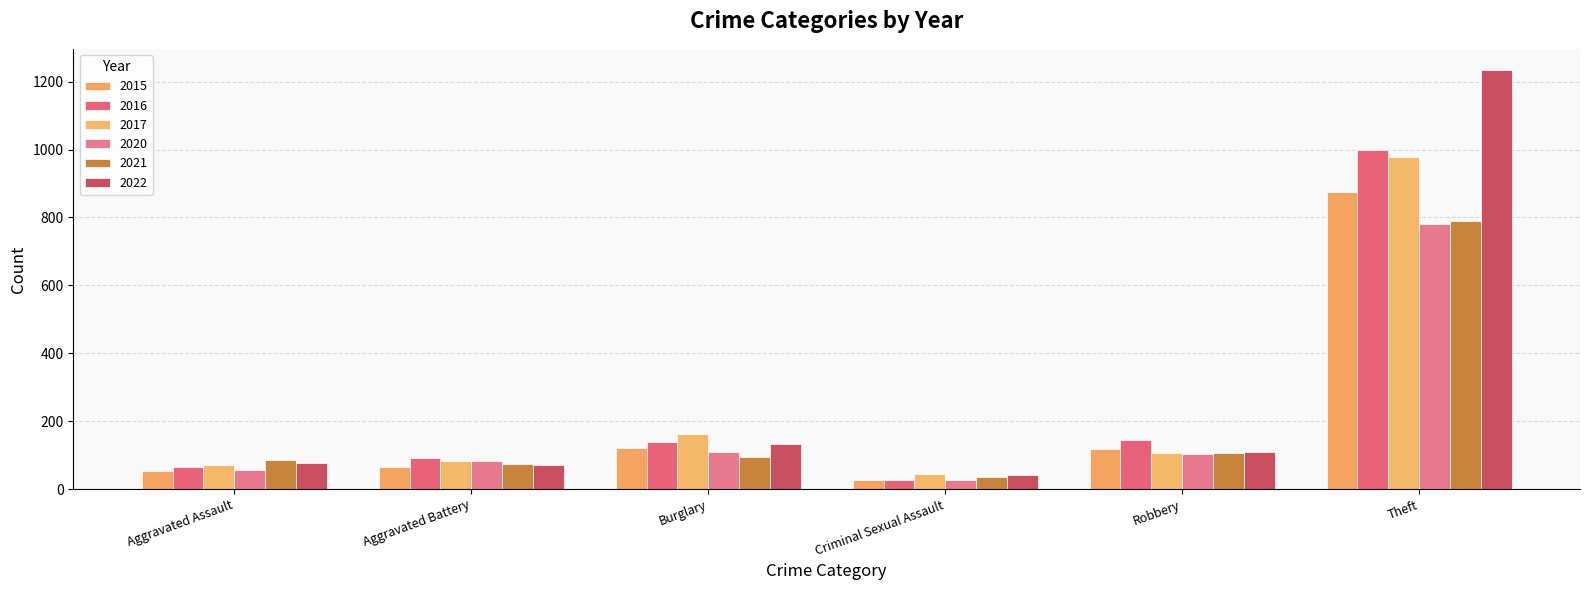

What is the maximum value for 2022?

1235